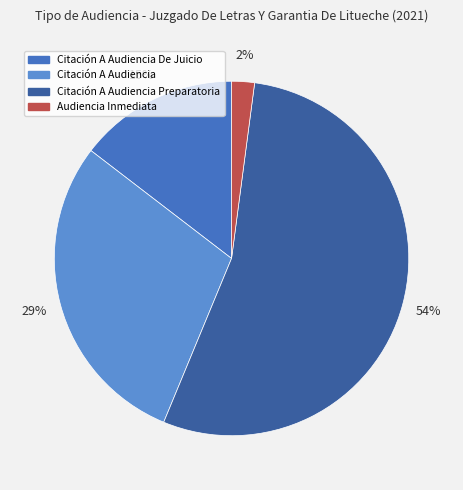

To the nearest percent, what percentage of the pie is Audiencia Inmediata?

2%